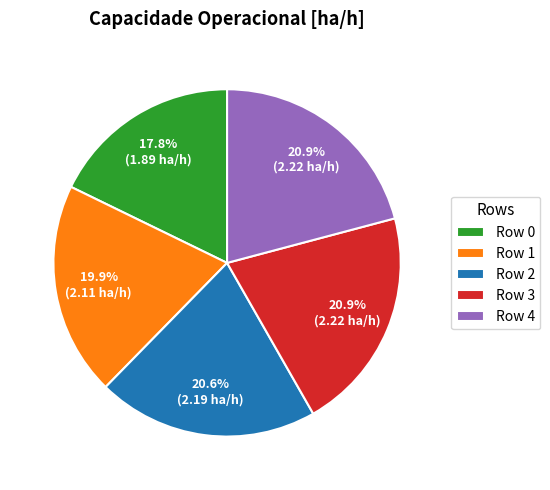

Is there any slice that represents more than half of the pie?

No